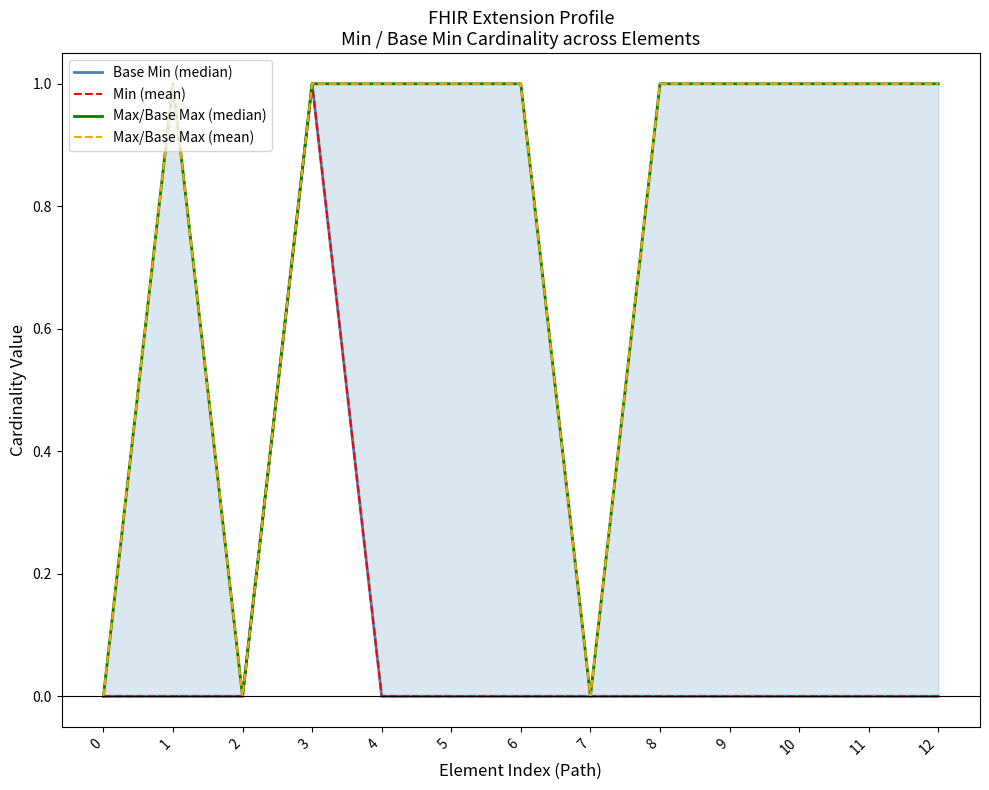

What is the sum of the Min (mean) values at 3 and 2?

1